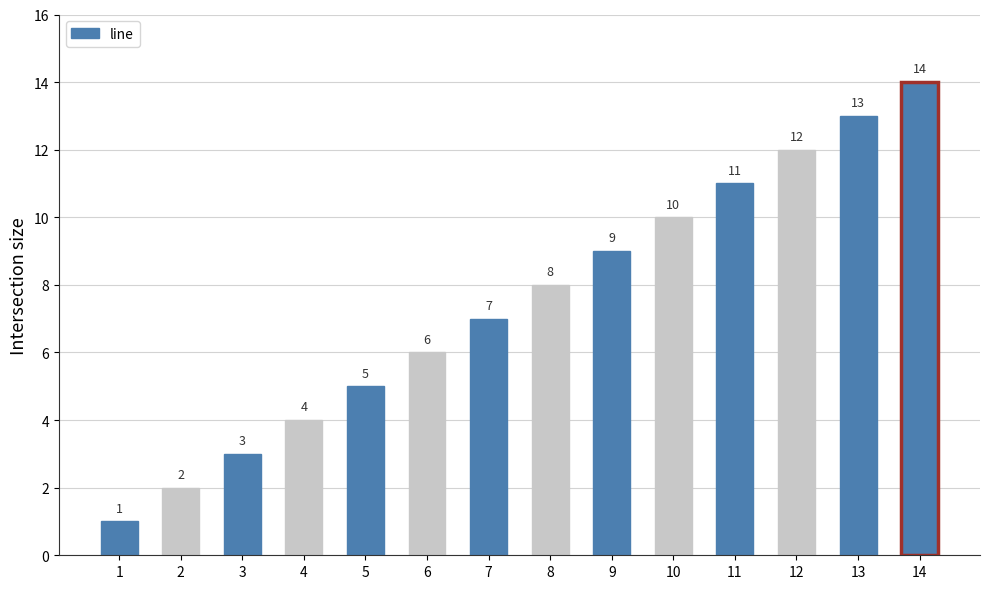

Rank the categories by value from highest to lowest.

14, 13, 12, 11, 10, 9, 8, 7, 6, 5, 4, 3, 2, 1